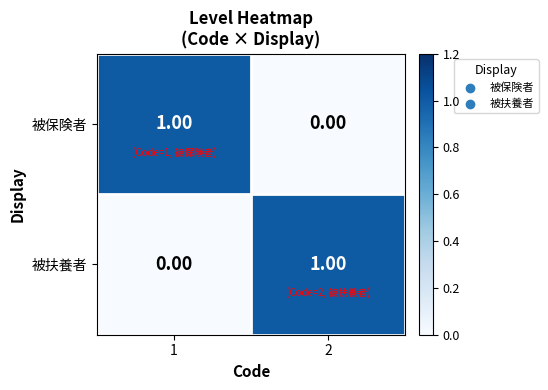

List the labels in order of 被保険者 value, largest first.

1, 2